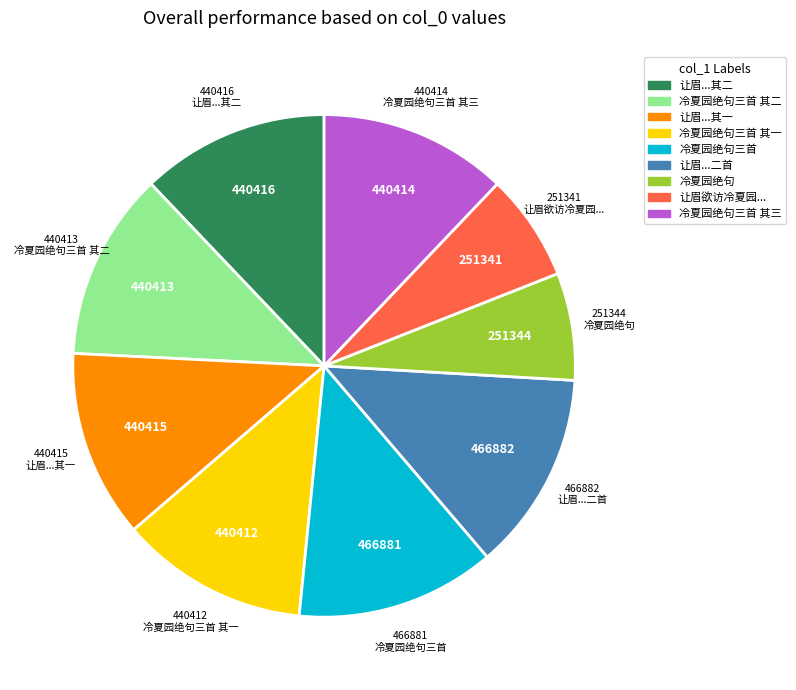

Is there a majority slice in this chart?

No